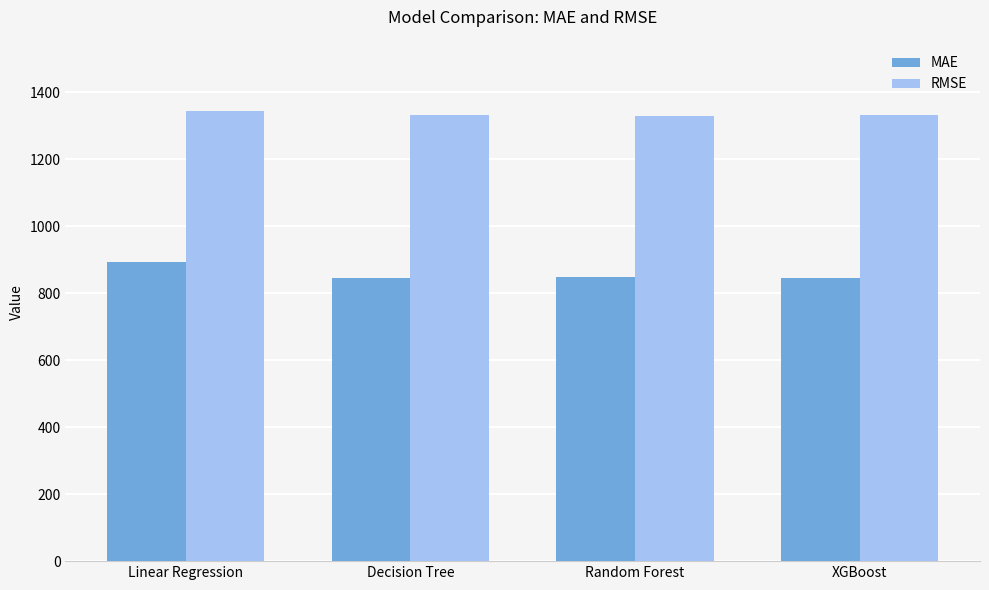

Where is MAE nearest to the value 869?

Random Forest